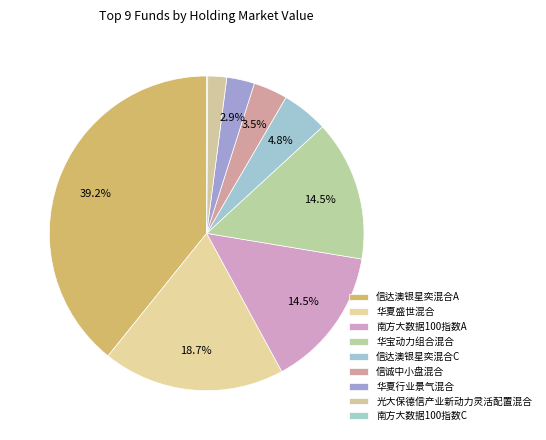

To the nearest percent, what is the combined percentage of 信达澳银星奕混合A and 南方大数据100指数A?

54%